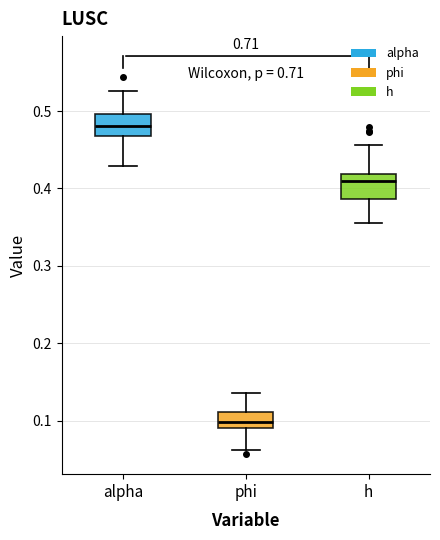

Reading left to right, transcribe this box plot: for each box, give where its median line is, the range the box spans, and where its two whiskers end, as read against the y-axis. The values are not printed on the chart, so give them approximately, as read against the axis.

alpha: median 0.48, box 0.47 to 0.50, whiskers 0.43 to 0.53
phi: median 0.10, box 0.09 to 0.11, whiskers 0.06 to 0.14
h: median 0.41, box 0.39 to 0.42, whiskers 0.36 to 0.46